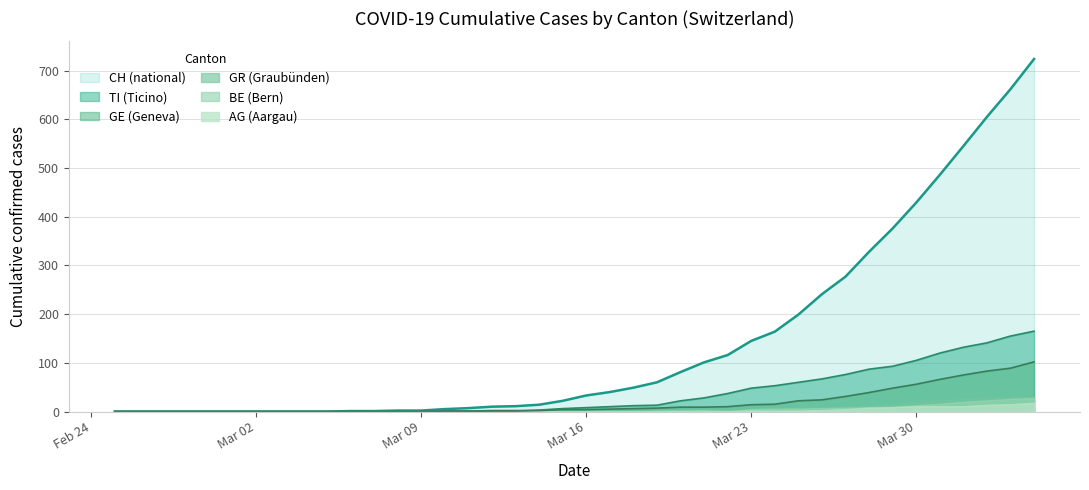

True or false: CH (national) has a value of 33 at Mar 16.

True